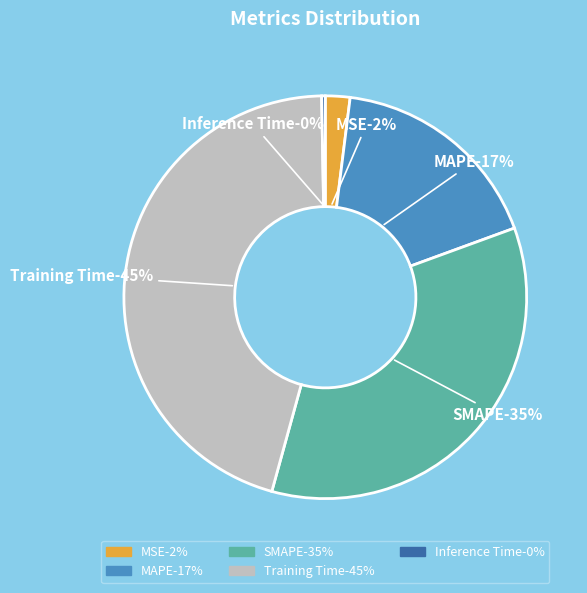

To the nearest percent, what is the combined percentage of MSE and Inference Time?

2%